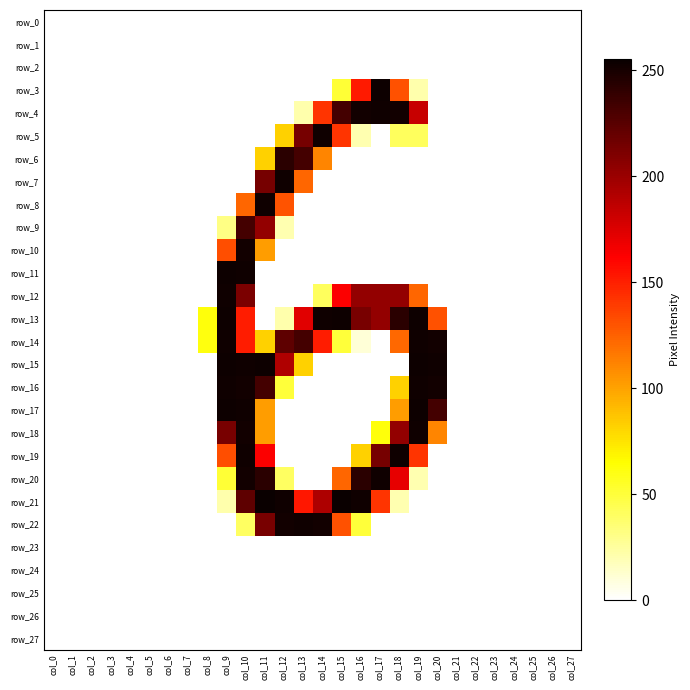

Reading left to right, extract all data points from this chart.

row_0: col_0=0	col_1=0	col_2=0	col_3=0	col_4=0	col_5=0	col_6=0	col_7=0	col_8=0	col_9=0	col_10=0	col_11=0	col_12=0	col_13=0	col_14=0	col_15=0	col_16=0	col_17=0	col_18=0	col_19=0	col_20=0	col_21=0	col_22=0	col_23=0	col_24=0	col_25=0	col_26=0	col_27=0
row_1: col_0=0	col_1=0	col_2=0	col_3=0	col_4=0	col_5=0	col_6=0	col_7=0	col_8=0	col_9=0	col_10=0	col_11=0	col_12=0	col_13=0	col_14=0	col_15=0	col_16=0	col_17=0	col_18=0	col_19=0	col_20=0	col_21=0	col_22=0	col_23=0	col_24=0	col_25=0	col_26=0	col_27=0
row_2: col_0=0	col_1=0	col_2=0	col_3=0	col_4=0	col_5=0	col_6=0	col_7=0	col_8=0	col_9=0	col_10=0	col_11=0	col_12=0	col_13=0	col_14=0	col_15=0	col_16=0	col_17=0	col_18=0	col_19=0	col_20=0	col_21=0	col_22=0	col_23=0	col_24=0	col_25=0	col_26=0	col_27=0
row_3: col_0=0	col_1=0	col_2=0	col_3=0	col_4=0	col_5=0	col_6=0	col_7=0	col_8=0	col_9=0	col_10=0	col_11=0	col_12=0	col_13=0	col_14=0	col_15=51	col_16=152	col_17=254	col_18=131	col_19=21	col_20=0	col_21=0	col_22=0	col_23=0	col_24=0	col_25=0	col_26=0	col_27=0
row_4: col_0=0	col_1=0	col_2=0	col_3=0	col_4=0	col_5=0	col_6=0	col_7=0	col_8=0	col_9=0	col_10=0	col_11=0	col_12=0	col_13=21	col_14=142	col_15=233	col_16=252	col_17=253	col_18=252	col_19=183	col_20=0	col_21=0	col_22=0	col_23=0	col_24=0	col_25=0	col_26=0	col_27=0
row_5: col_0=0	col_1=0	col_2=0	col_3=0	col_4=0	col_5=0	col_6=0	col_7=0	col_8=0	col_9=0	col_10=0	col_11=0	col_12=82	col_13=214	col_14=253	col_15=142	col_16=20	col_17=0	col_18=41	col_19=41	col_20=0	col_21=0	col_22=0	col_23=0	col_24=0	col_25=0	col_26=0	col_27=0
row_6: col_0=0	col_1=0	col_2=0	col_3=0	col_4=0	col_5=0	col_6=0	col_7=0	col_8=0	col_9=0	col_10=0	col_11=82	col_12=243	col_13=233	col_14=111	col_15=0	col_16=0	col_17=0	col_18=0	col_19=0	col_20=0	col_21=0	col_22=0	col_23=0	col_24=0	col_25=0	col_26=0	col_27=0
row_7: col_0=0	col_1=0	col_2=0	col_3=0	col_4=0	col_5=0	col_6=0	col_7=0	col_8=0	col_9=0	col_10=0	col_11=214	col_12=253	col_13=123	col_14=0	col_15=0	col_16=0	col_17=0	col_18=0	col_19=0	col_20=0	col_21=0	col_22=0	col_23=0	col_24=0	col_25=0	col_26=0	col_27=0
row_8: col_0=0	col_1=0	col_2=0	col_3=0	col_4=0	col_5=0	col_6=0	col_7=0	col_8=0	col_9=0	col_10=123	col_11=253	col_12=130	col_13=0	col_14=0	col_15=0	col_16=0	col_17=0	col_18=0	col_19=0	col_20=0	col_21=0	col_22=0	col_23=0	col_24=0	col_25=0	col_26=0	col_27=0
row_9: col_0=0	col_1=0	col_2=0	col_3=0	col_4=0	col_5=0	col_6=0	col_7=0	col_8=0	col_9=31	col_10=233	col_11=203	col_12=20	col_13=0	col_14=0	col_15=0	col_16=0	col_17=0	col_18=0	col_19=0	col_20=0	col_21=0	col_22=0	col_23=0	col_24=0	col_25=0	col_26=0	col_27=0
row_10: col_0=0	col_1=0	col_2=0	col_3=0	col_4=0	col_5=0	col_6=0	col_7=0	col_8=0	col_9=132	col_10=252	col_11=102	col_12=0	col_13=0	col_14=0	col_15=0	col_16=0	col_17=0	col_18=0	col_19=0	col_20=0	col_21=0	col_22=0	col_23=0	col_24=0	col_25=0	col_26=0	col_27=0
row_11: col_0=0	col_1=0	col_2=0	col_3=0	col_4=0	col_5=0	col_6=0	col_7=0	col_8=0	col_9=254	col_10=253	col_11=0	col_12=0	col_13=0	col_14=0	col_15=0	col_16=0	col_17=0	col_18=0	col_19=0	col_20=0	col_21=0	col_22=0	col_23=0	col_24=0	col_25=0	col_26=0	col_27=0
row_12: col_0=0	col_1=0	col_2=0	col_3=0	col_4=0	col_5=0	col_6=0	col_7=0	col_8=0	col_9=253	col_10=212	col_11=0	col_12=0	col_13=0	col_14=41	col_15=163	col_16=203	col_17=203	col_18=203	col_19=123	col_20=0	col_21=0	col_22=0	col_23=0	col_24=0	col_25=0	col_26=0	col_27=0
row_13: col_0=0	col_1=0	col_2=0	col_3=0	col_4=0	col_5=0	col_6=0	col_7=0	col_8=62	col_9=254	col_10=151	col_11=0	col_12=21	col_13=173	col_14=253	col_15=254	col_16=213	col_17=203	col_18=243	col_19=254	col_20=131	col_21=0	col_22=0	col_23=0	col_24=0	col_25=0	col_26=0	col_27=0
row_14: col_0=0	col_1=0	col_2=0	col_3=0	col_4=0	col_5=0	col_6=0	col_7=0	col_8=61	col_9=253	col_10=151	col_11=82	col_12=223	col_13=233	col_14=151	col_15=50	col_16=10	col_17=0	col_18=122	col_19=253	col_20=252	col_21=0	col_22=0	col_23=0	col_24=0	col_25=0	col_26=0	col_27=0
row_15: col_0=0	col_1=0	col_2=0	col_3=0	col_4=0	col_5=0	col_6=0	col_7=0	col_8=0	col_9=254	col_10=253	col_11=254	col_12=192	col_13=82	col_14=0	col_15=0	col_16=0	col_17=0	col_18=0	col_19=254	col_20=253	col_21=0	col_22=0	col_23=0	col_24=0	col_25=0	col_26=0	col_27=0
row_16: col_0=0	col_1=0	col_2=0	col_3=0	col_4=0	col_5=0	col_6=0	col_7=0	col_8=0	col_9=253	col_10=252	col_11=233	col_12=50	col_13=0	col_14=0	col_15=0	col_16=0	col_17=0	col_18=82	col_19=253	col_20=252	col_21=0	col_22=0	col_23=0	col_24=0	col_25=0	col_26=0	col_27=0
row_17: col_0=0	col_1=0	col_2=0	col_3=0	col_4=0	col_5=0	col_6=0	col_7=0	col_8=0	col_9=254	col_10=253	col_11=102	col_12=0	col_13=0	col_14=0	col_15=0	col_16=0	col_17=0	col_18=102	col_19=254	col_20=233	col_21=0	col_22=0	col_23=0	col_24=0	col_25=0	col_26=0	col_27=0
row_18: col_0=0	col_1=0	col_2=0	col_3=0	col_4=0	col_5=0	col_6=0	col_7=0	col_8=0	col_9=213	col_10=252	col_11=102	col_12=0	col_13=0	col_14=0	col_15=0	col_16=0	col_17=62	col_18=203	col_19=253	col_20=111	col_21=0	col_22=0	col_23=0	col_24=0	col_25=0	col_26=0	col_27=0
row_19: col_0=0	col_1=0	col_2=0	col_3=0	col_4=0	col_5=0	col_6=0	col_7=0	col_8=0	col_9=132	col_10=253	col_11=163	col_12=0	col_13=0	col_14=0	col_15=0	col_16=82	col_17=214	col_18=253	col_19=142	col_20=0	col_21=0	col_22=0	col_23=0	col_24=0	col_25=0	col_26=0	col_27=0
row_20: col_0=0	col_1=0	col_2=0	col_3=0	col_4=0	col_5=0	col_6=0	col_7=0	col_8=0	col_9=51	col_10=252	col_11=243	col_12=40	col_13=0	col_14=0	col_15=123	col_16=243	col_17=253	col_18=171	col_19=20	col_20=0	col_21=0	col_22=0	col_23=0	col_24=0	col_25=0	col_26=0	col_27=0
row_21: col_0=0	col_1=0	col_2=0	col_3=0	col_4=0	col_5=0	col_6=0	col_7=0	col_8=0	col_9=21	col_10=223	col_11=255	col_12=253	col_13=153	col_14=193	col_15=255	col_16=253	col_17=142	col_18=20	col_19=0	col_20=0	col_21=0	col_22=0	col_23=0	col_24=0	col_25=0	col_26=0	col_27=0
row_22: col_0=0	col_1=0	col_2=0	col_3=0	col_4=0	col_5=0	col_6=0	col_7=0	col_8=0	col_9=0	col_10=40	col_11=213	col_12=252	col_13=253	col_14=252	col_15=131	col_16=50	col_17=0	col_18=0	col_19=0	col_20=0	col_21=0	col_22=0	col_23=0	col_24=0	col_25=0	col_26=0	col_27=0
row_23: col_0=0	col_1=0	col_2=0	col_3=0	col_4=0	col_5=0	col_6=0	col_7=0	col_8=0	col_9=0	col_10=0	col_11=0	col_12=0	col_13=0	col_14=0	col_15=0	col_16=0	col_17=0	col_18=0	col_19=0	col_20=0	col_21=0	col_22=0	col_23=0	col_24=0	col_25=0	col_26=0	col_27=0
row_24: col_0=0	col_1=0	col_2=0	col_3=0	col_4=0	col_5=0	col_6=0	col_7=0	col_8=0	col_9=0	col_10=0	col_11=0	col_12=0	col_13=0	col_14=0	col_15=0	col_16=0	col_17=0	col_18=0	col_19=0	col_20=0	col_21=0	col_22=0	col_23=0	col_24=0	col_25=0	col_26=0	col_27=0
row_25: col_0=0	col_1=0	col_2=0	col_3=0	col_4=0	col_5=0	col_6=0	col_7=0	col_8=0	col_9=0	col_10=0	col_11=0	col_12=0	col_13=0	col_14=0	col_15=0	col_16=0	col_17=0	col_18=0	col_19=0	col_20=0	col_21=0	col_22=0	col_23=0	col_24=0	col_25=0	col_26=0	col_27=0
row_26: col_0=0	col_1=0	col_2=0	col_3=0	col_4=0	col_5=0	col_6=0	col_7=0	col_8=0	col_9=0	col_10=0	col_11=0	col_12=0	col_13=0	col_14=0	col_15=0	col_16=0	col_17=0	col_18=0	col_19=0	col_20=0	col_21=0	col_22=0	col_23=0	col_24=0	col_25=0	col_26=0	col_27=0
row_27: col_0=0	col_1=0	col_2=0	col_3=0	col_4=0	col_5=0	col_6=0	col_7=0	col_8=0	col_9=0	col_10=0	col_11=0	col_12=0	col_13=0	col_14=0	col_15=0	col_16=0	col_17=0	col_18=0	col_19=0	col_20=0	col_21=0	col_22=0	col_23=0	col_24=0	col_25=0	col_26=0	col_27=0